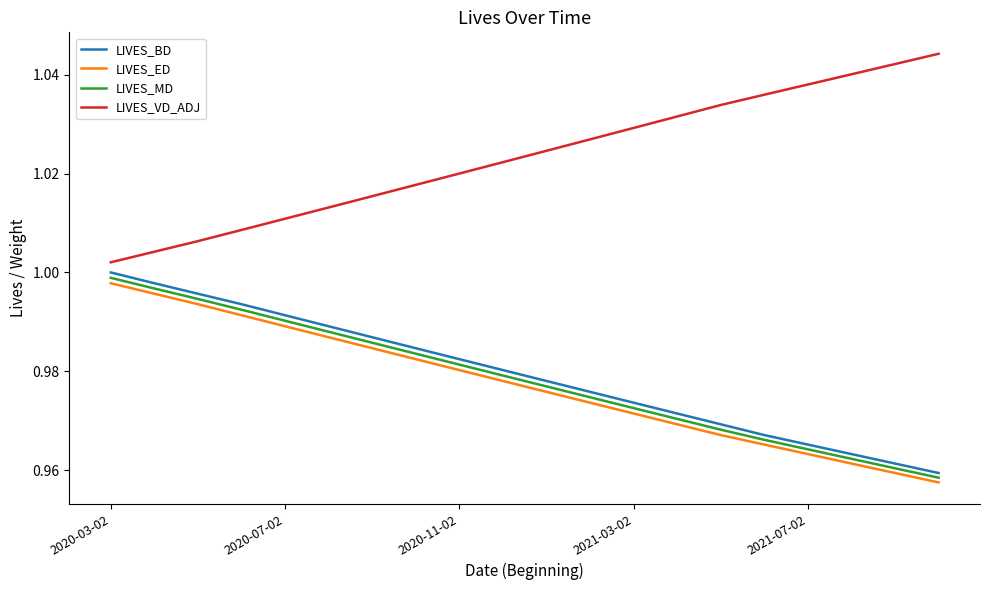

Which series has the largest total across all categories?

LIVES_VD_ADJ